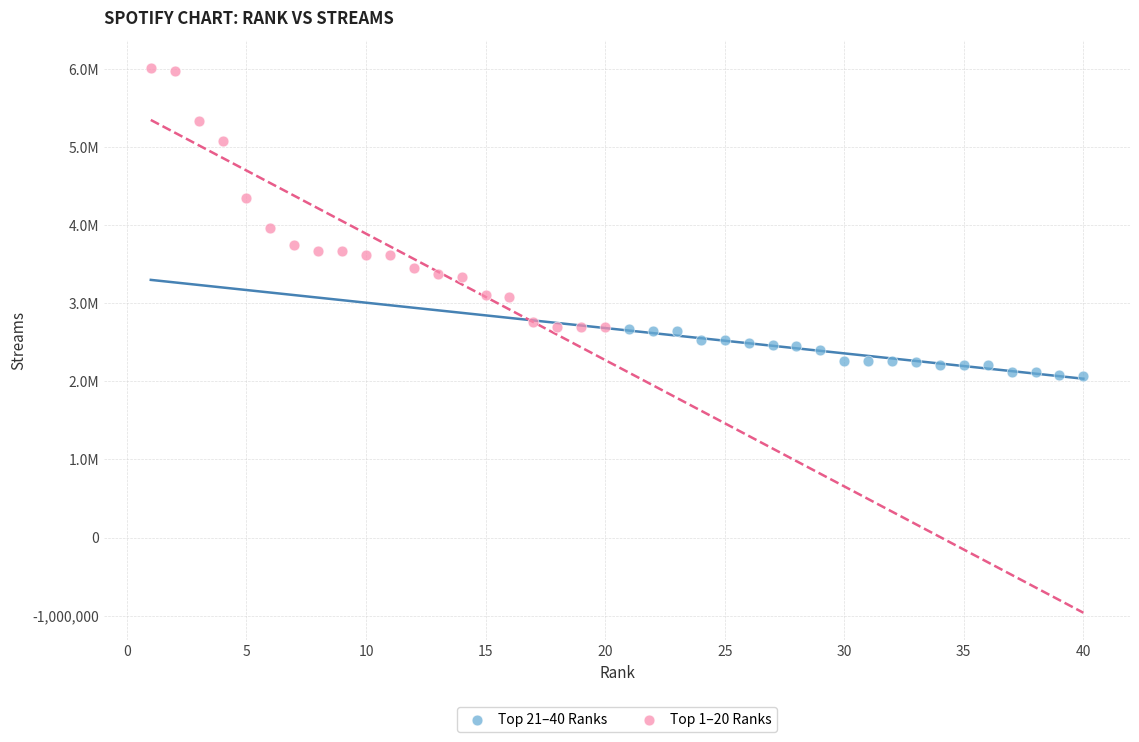

Which series contains the highest Y value?

Top 1–20 Ranks